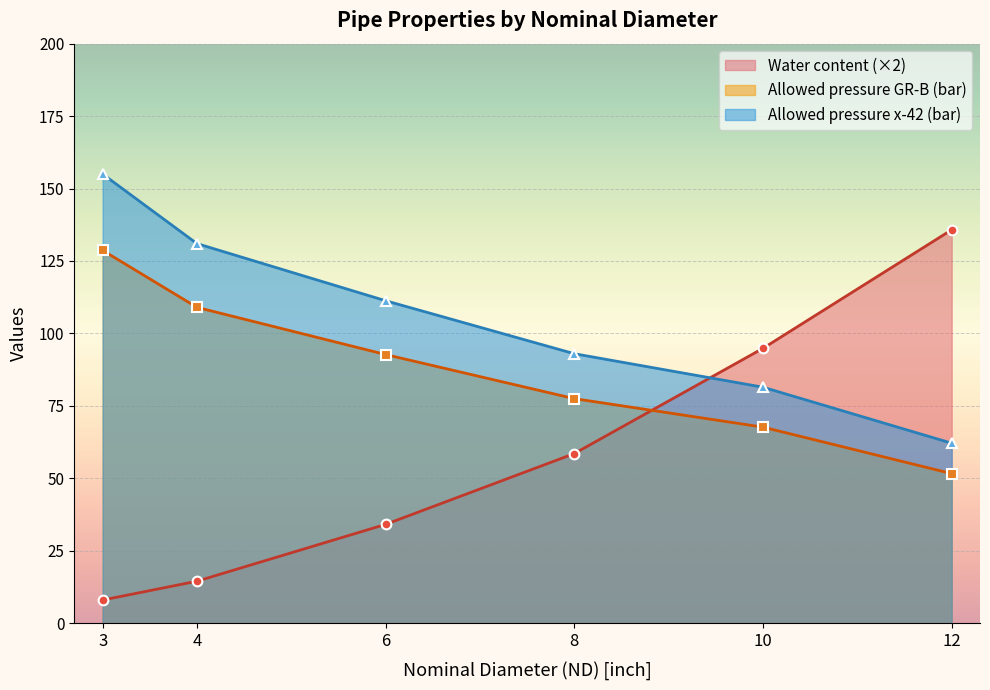

How many times do Water content (×2) and Allowed pressure x-42 (bar) cross each other?

1